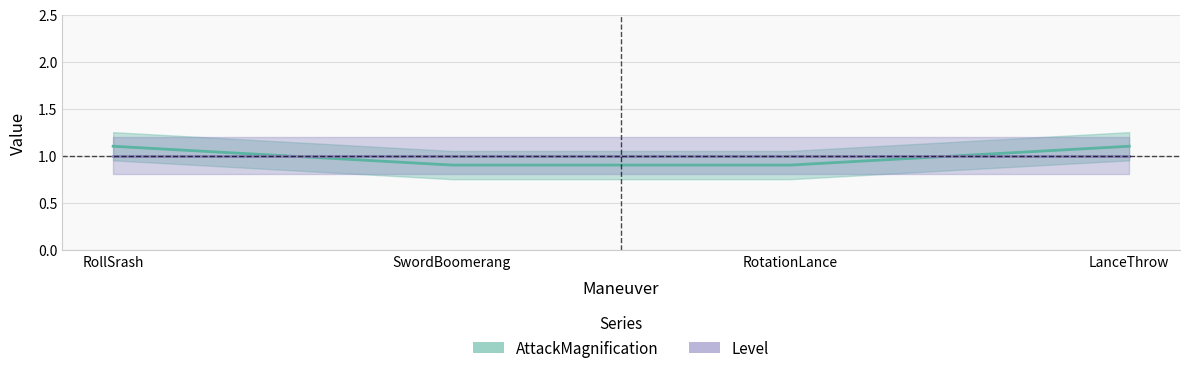

What is the label of the 4th point from the right?

RollSrash